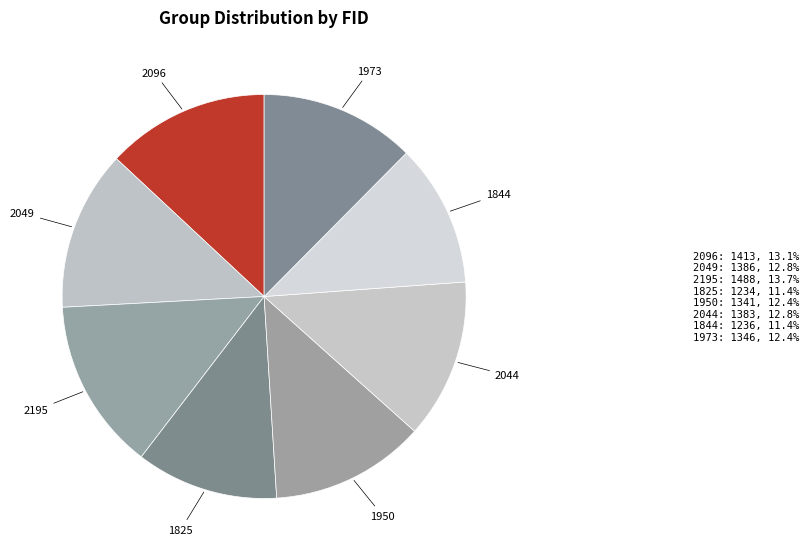

Is the sum of 1973 and 2049 greater than half?

No